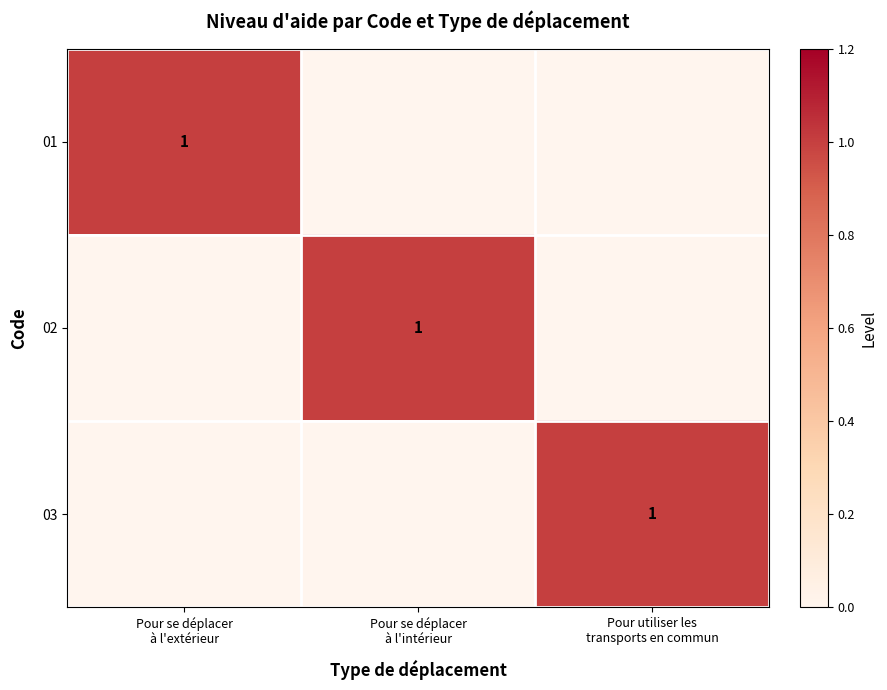

How many values in 03 are above zero?

1